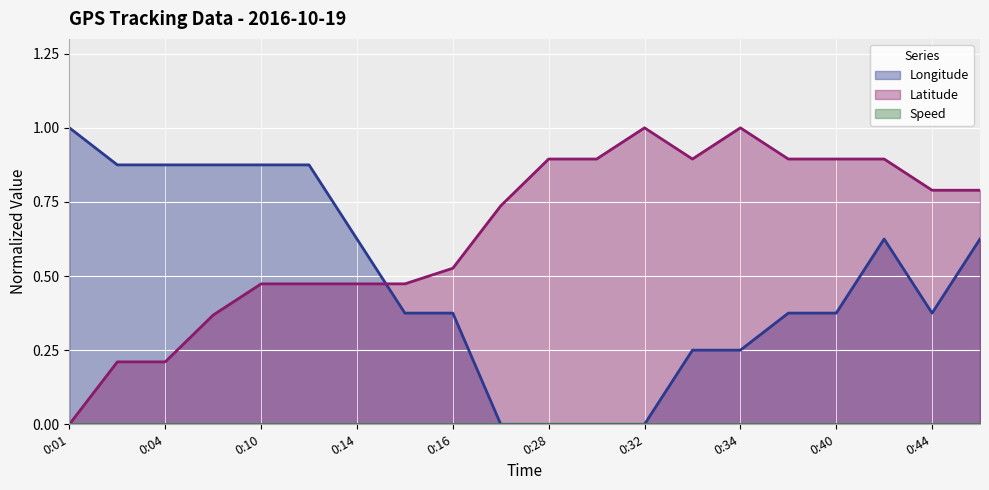

What is the highest value of the Longitude series?

1.0